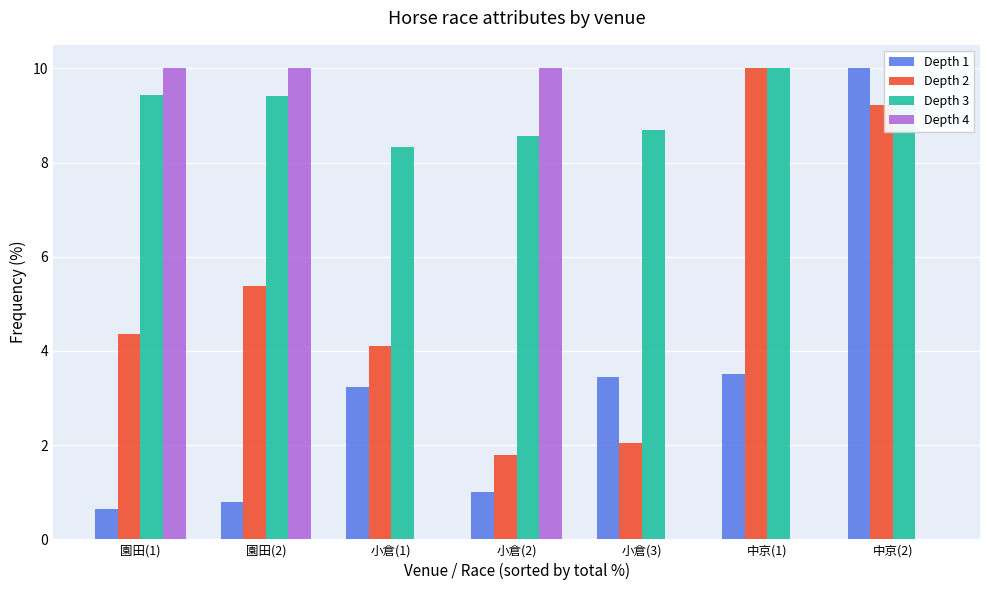

Where is Depth 2 nearest to the value 5?

園田(2)